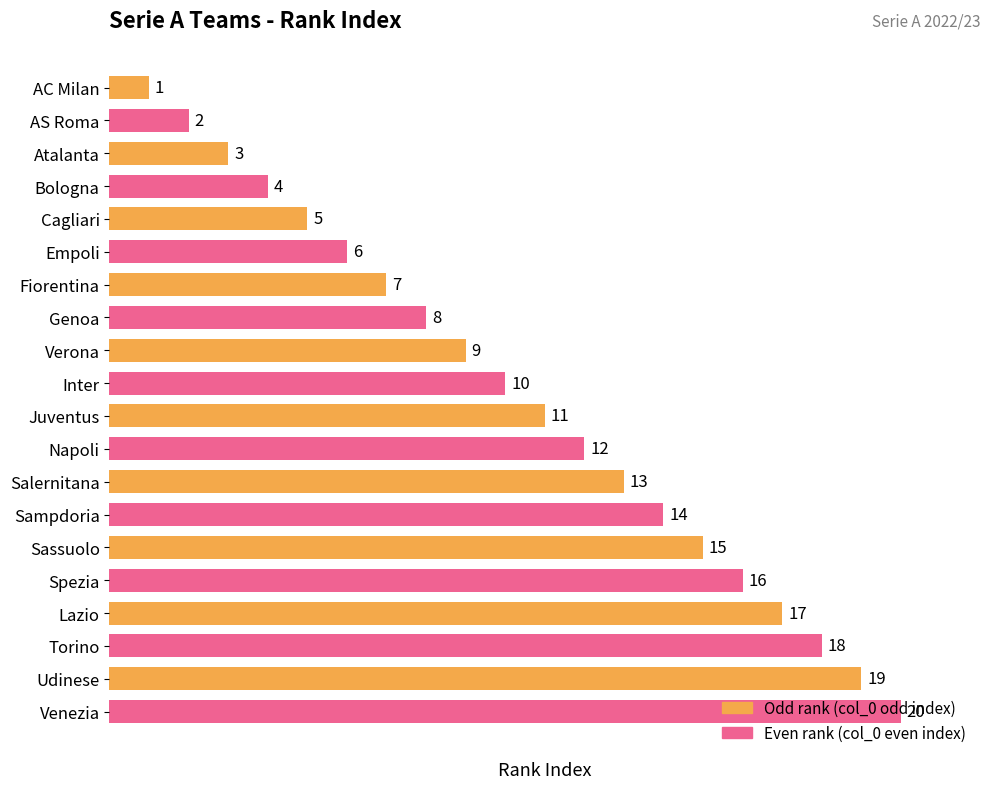

How many distinct data groups are displayed?

1